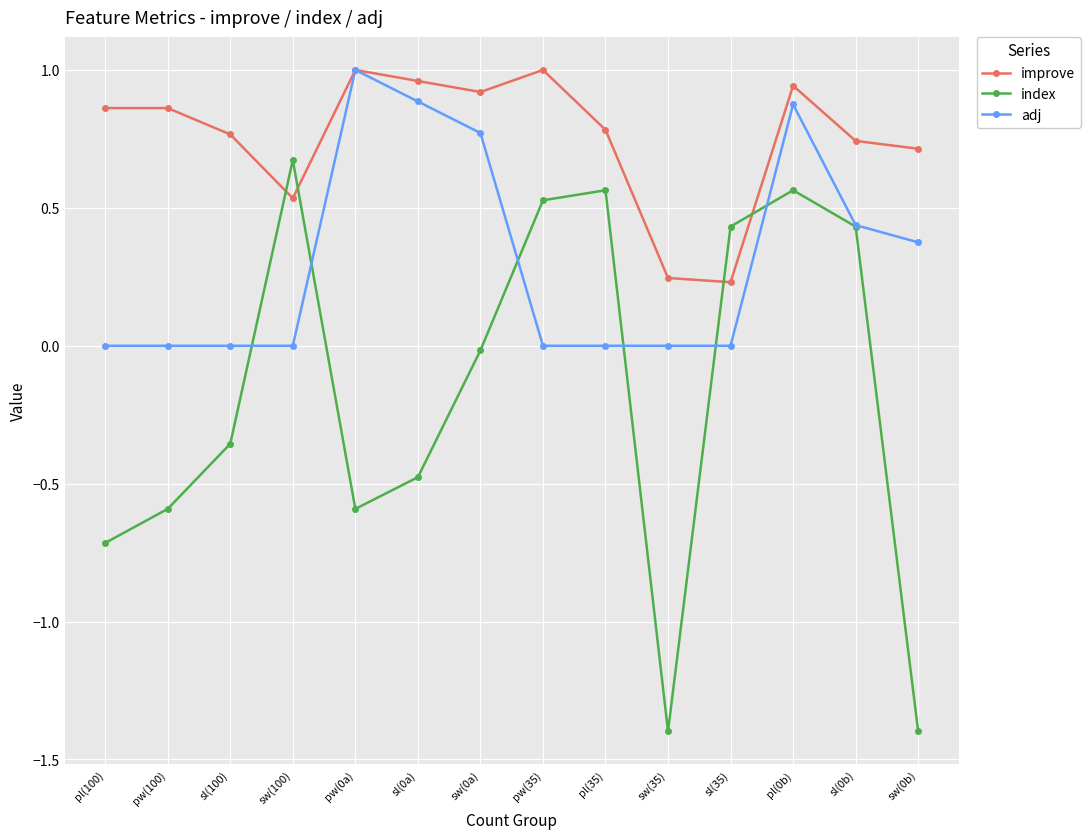

Is this an area chart (filled region under the line)?

No